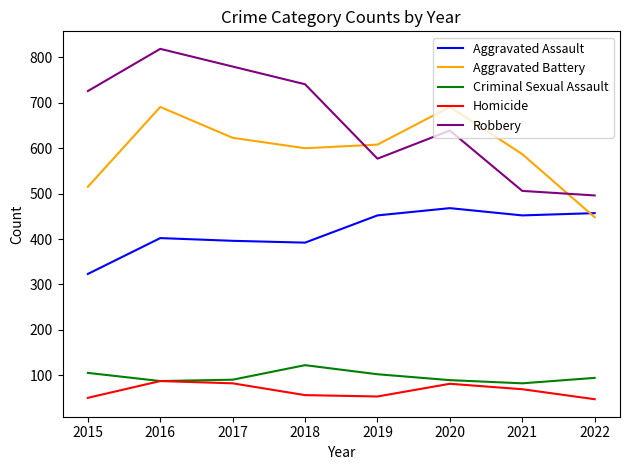

The Criminal Sexual Assault series shows 102 at 2019. True or false?

True